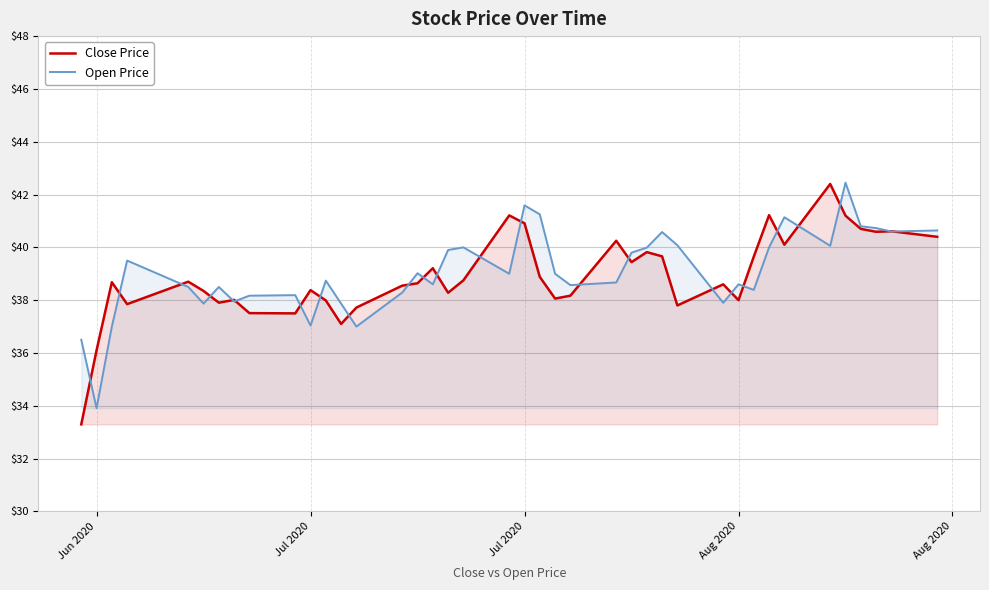

What is the minimum value shown in the chart?

33.3